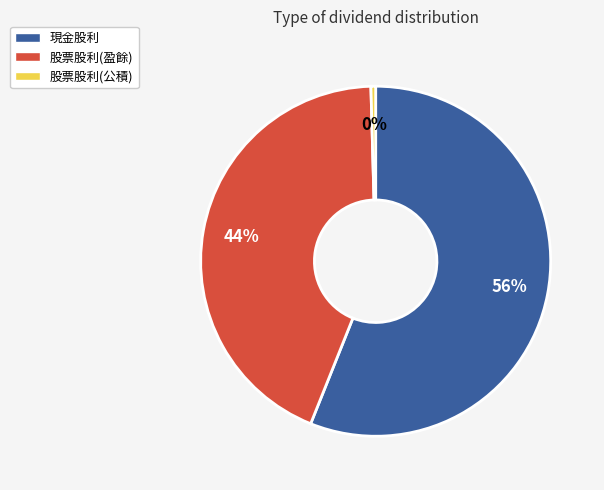

To the nearest percent, what is the average slice percentage?

33%